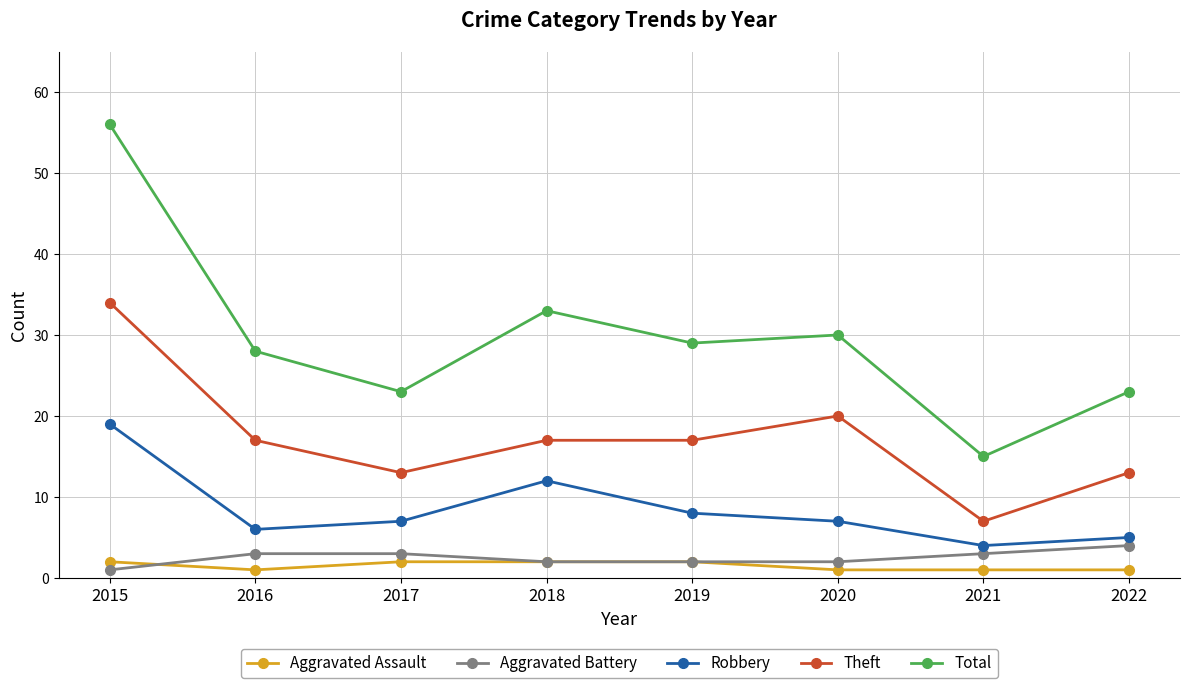

How many distinct data groups are displayed?

5